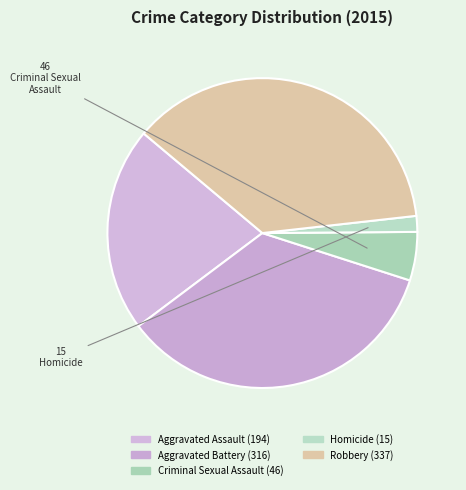

How many slices are in this pie chart?

5